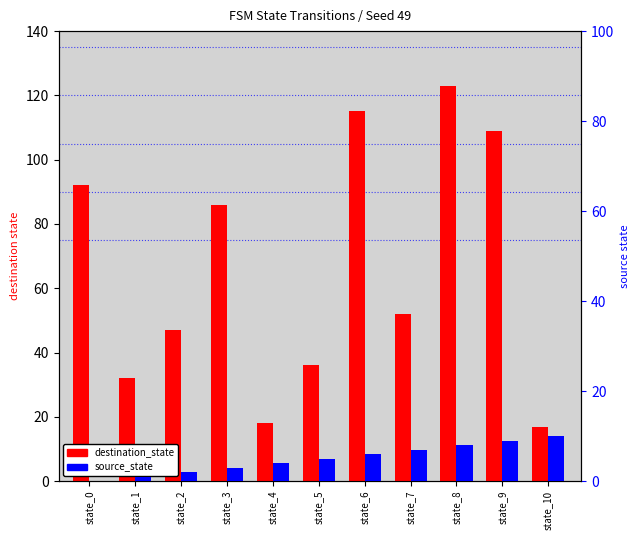

What are all the series names shown in the legend?

destination_state, source_state